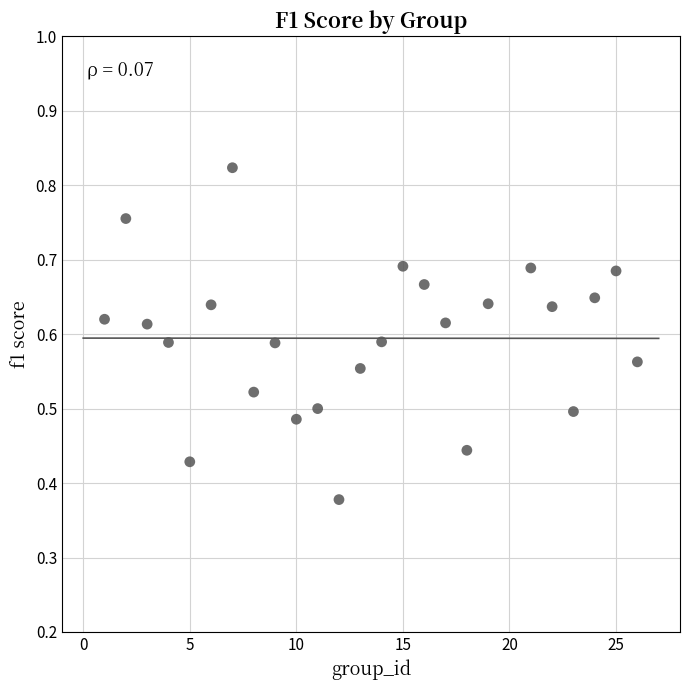

What is the range of X values (max minus min)?

25.0